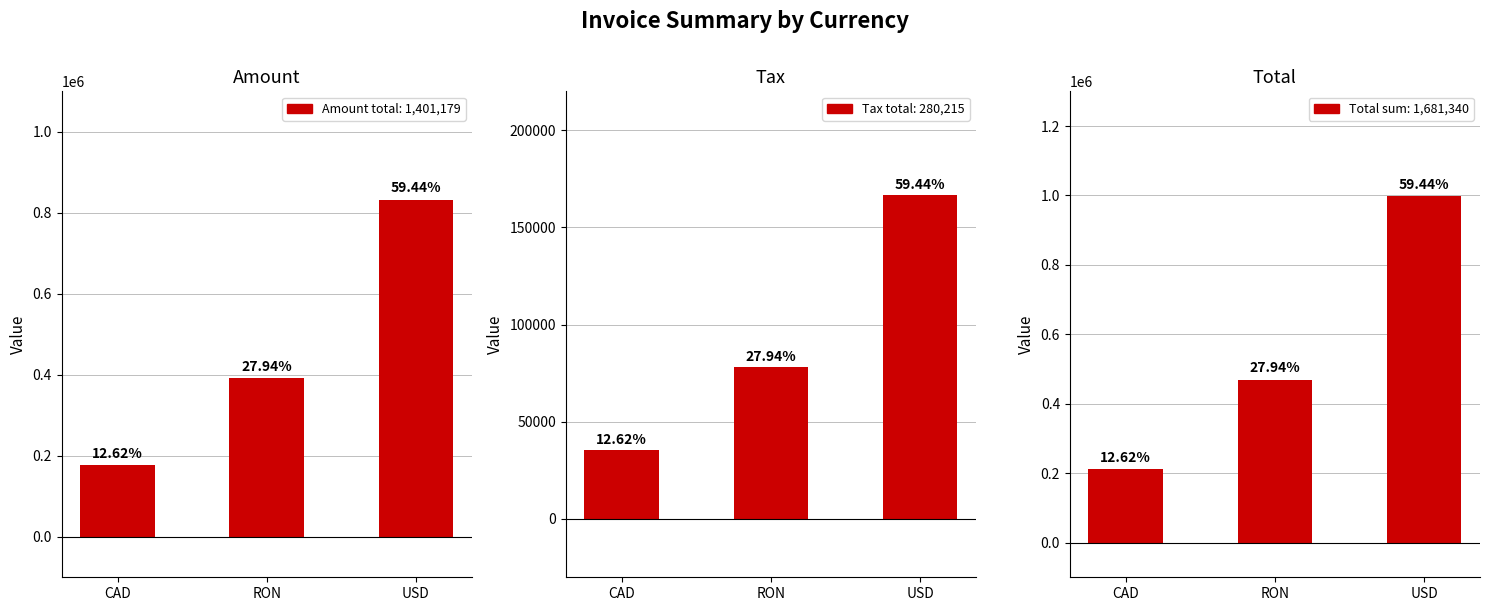

Rank the series by their average value, from highest to lowest.

Total, Amount, Tax